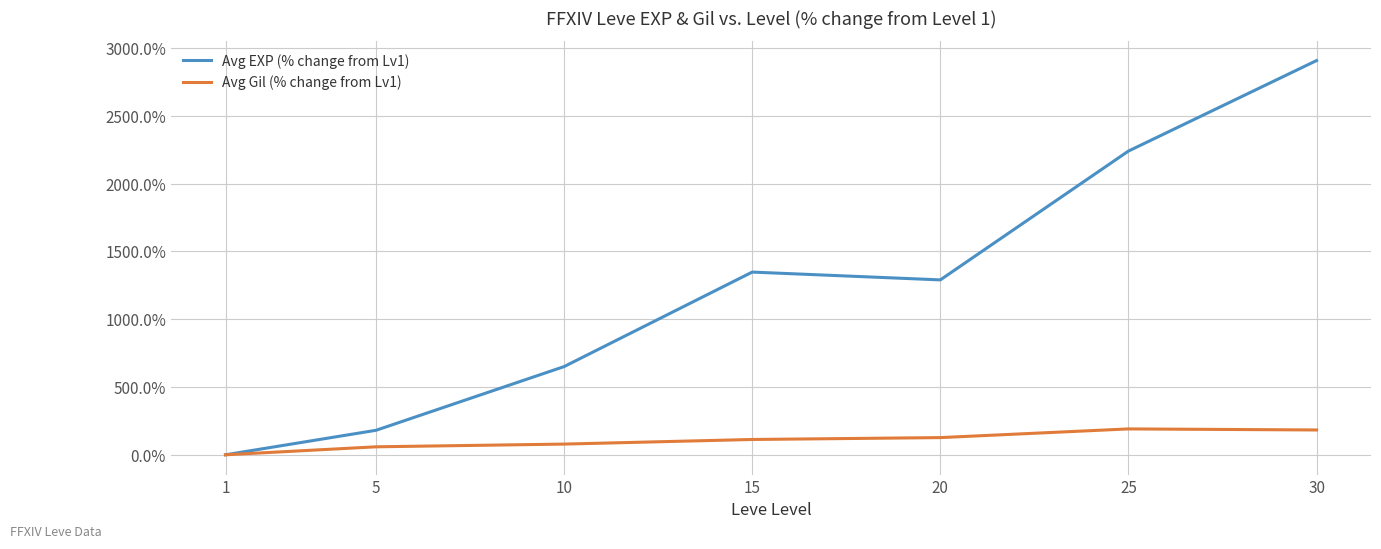

What is the difference between the second highest and second lowest values in the Avg Gil (% change from Lv1) series?

124.2